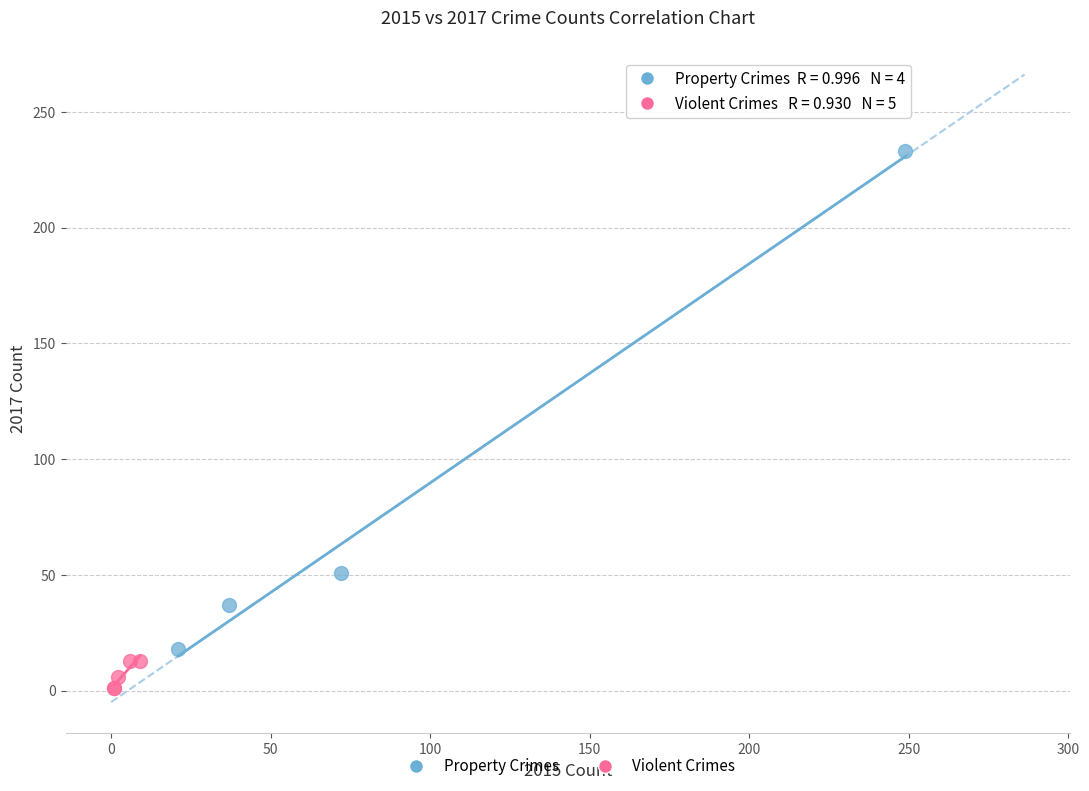

Which series reaches the maximum Y coordinate?

Property Crimes